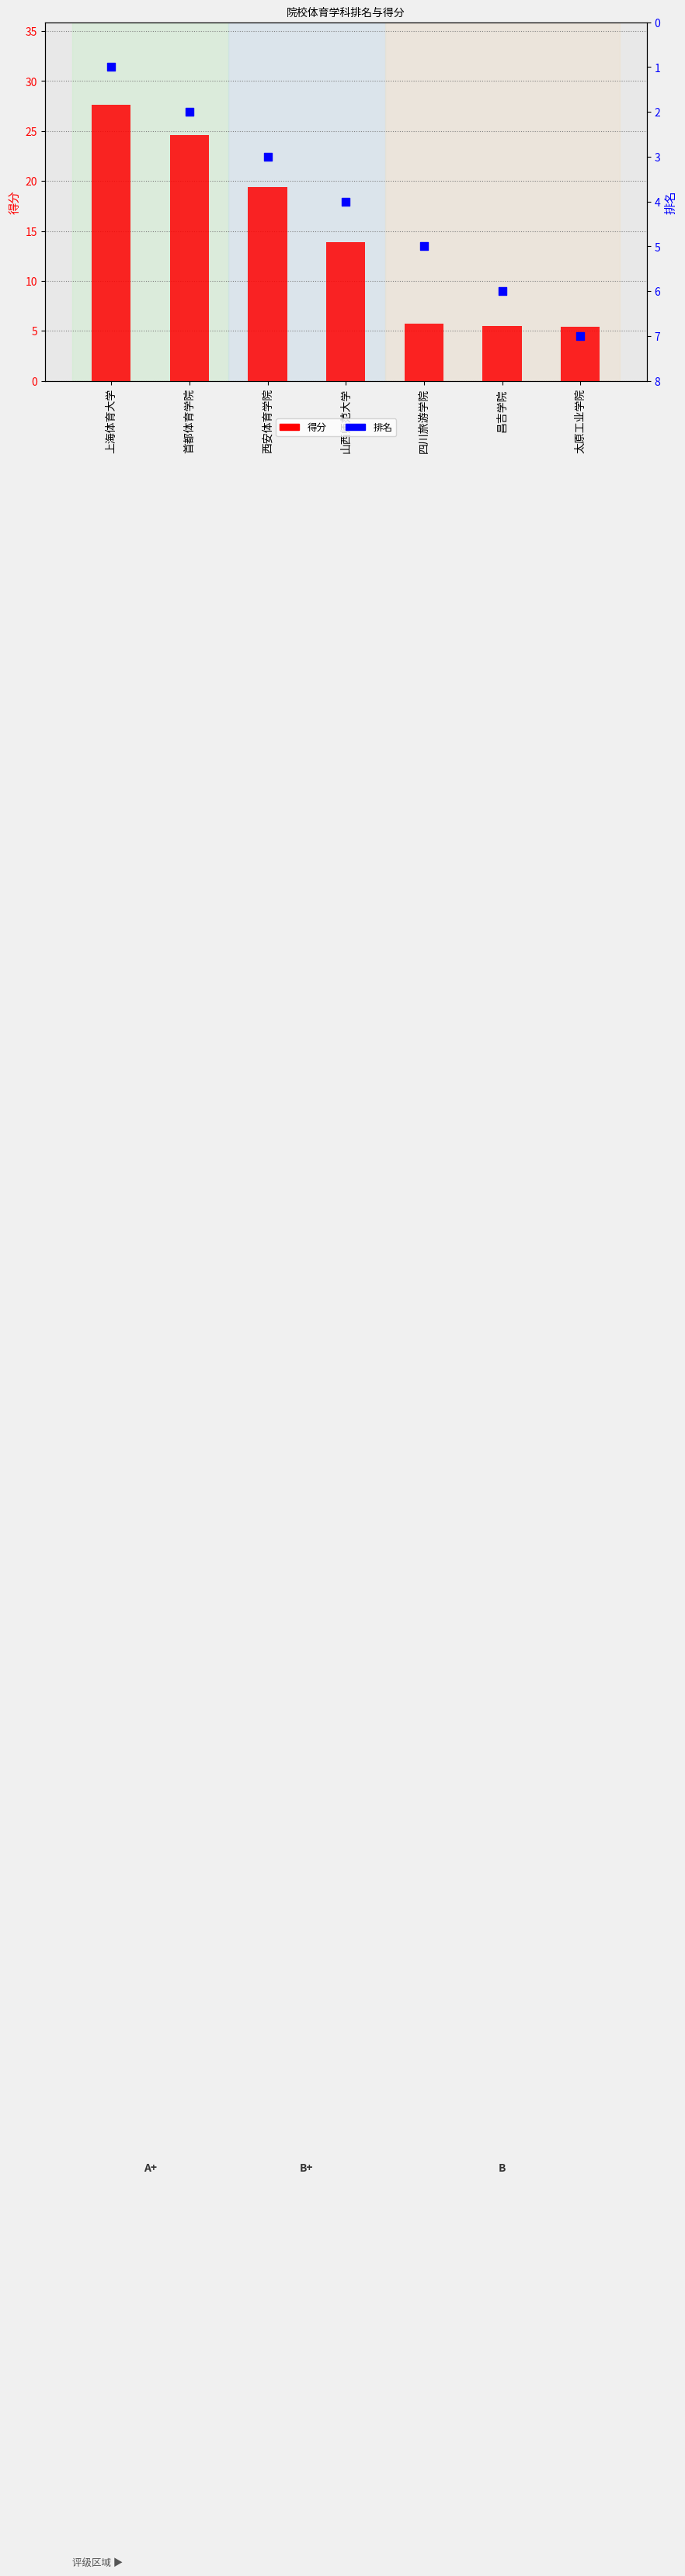

At how many categories does at least one series exceed 4?

7